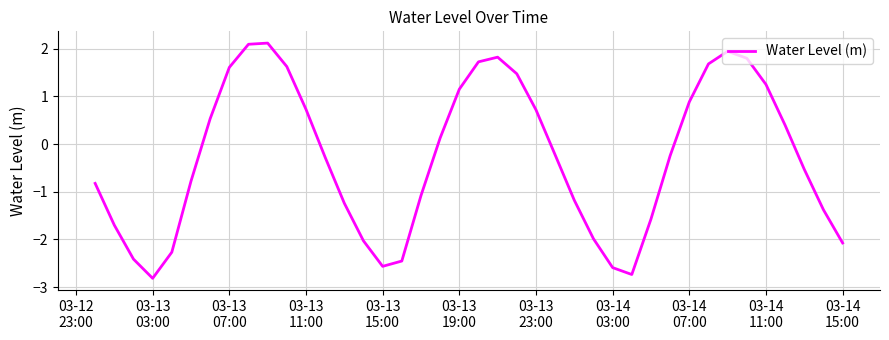

Reading left to right, transcribe all the data shown in this chart.

-0.8	-1.7	-2.4	-2.8	-2.3	-0.8	0.5	1.6	2.1	2.1	1.6	0.7	-0.3	-1.2	-2.0	-2.6	-2.5	-1.1	0.1	1.2	1.7	1.8	1.5	0.7	-0.2	-1.2	-2.0	-2.6	-2.7	-1.6	-0.2	0.9	1.7	1.9	1.8	1.3	0.4	-0.5	-1.4	-2.1